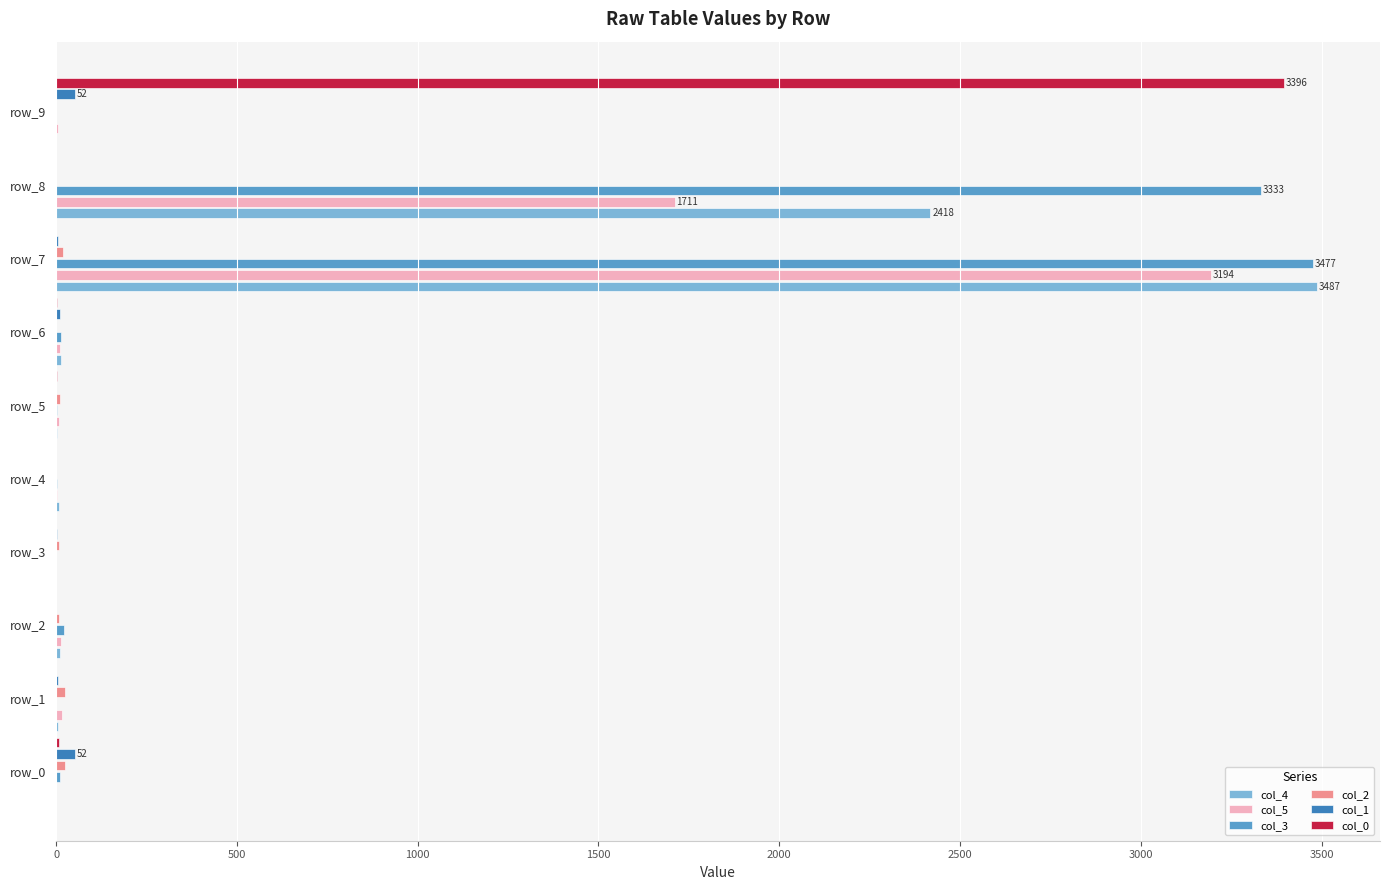

What is the greatest value displayed?

3487